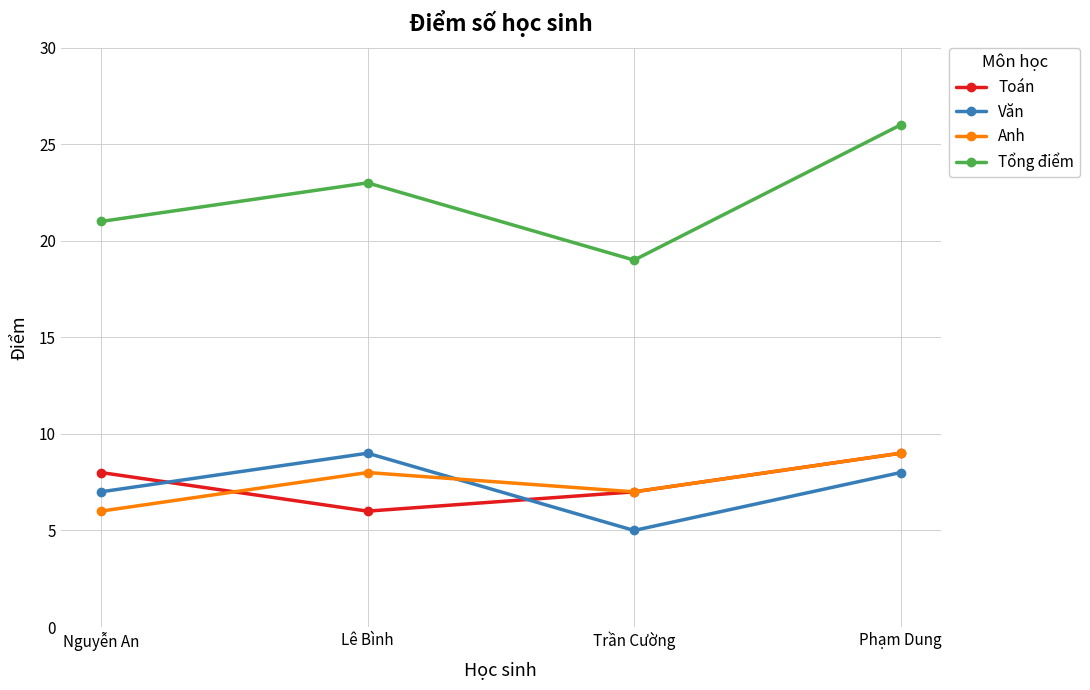

What is the label of the 1st point from the right?

Phạm Dung